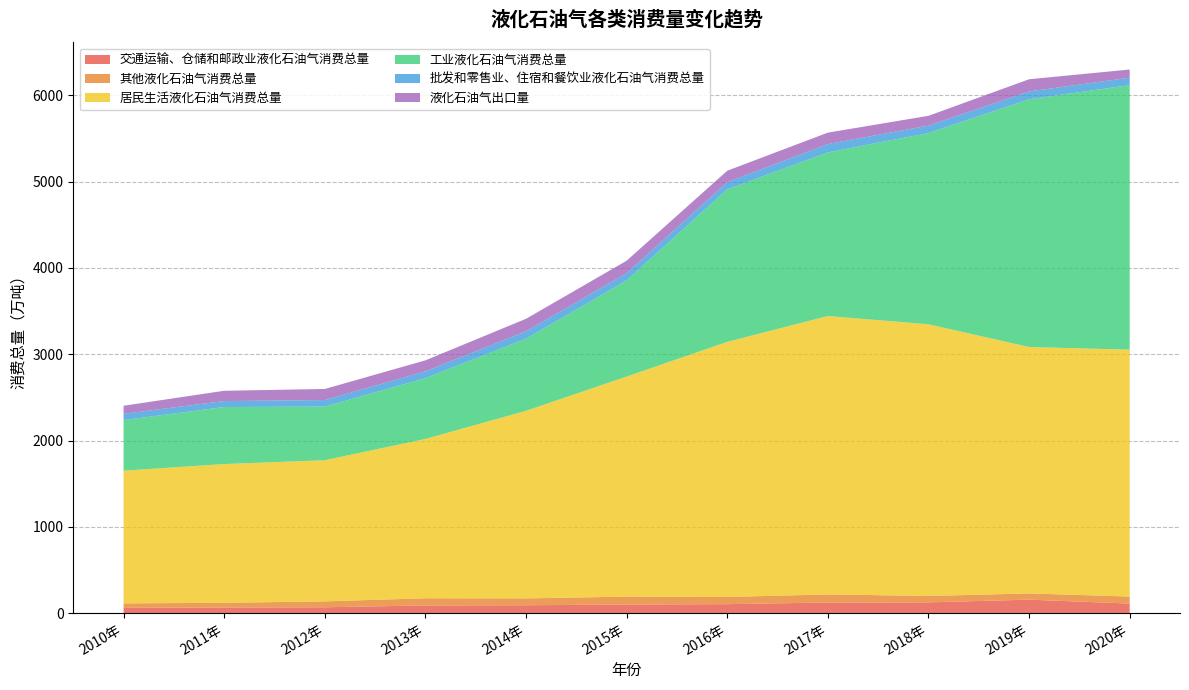

Reading right to left, transcribe all the data shown in this chart.

交通运输、仓储和邮政业液化石油气消费总量: 2020年=111.2	2019年=156.5	2018年=125.1	2017年=123.7	2016年=104.2	2015年=100.3	2014年=91.8	2013年=89.3	2012年=68.1	2011年=65.5	2010年=61.0
其他液化石油气消费总量: 2020年=81.1	2019年=72.2	2018年=74.4	2017年=93.5	2016年=83.5	2015年=91.4	2014年=79.4	2013年=83.4	2012年=68.5	2011年=54.8	2010年=52.6
居民生活液化石油气消费总量: 2020年=2860.4	2019年=2854.7	2018年=3147.3	2017年=3225.0	2016年=2955.4	2015年=2549.3	2014年=2173.1	2013年=1845.6	2012年=1635.4	2011年=1607.2	2010年=1537.0
工业液化石油气消费总量: 2020年=3064.8	2019年=2870.3	2018年=2215.5	2017年=1896.3	2016年=1766.8	2015年=1113.9	2014年=835.0	2013年=705.1	2012年=621.0	2011年=661.0	2010年=586.8
批发和零售业、住宿和餐饮业液化石油气消费总量: 2020年=85.9	2019年=90.9	2018年=86.2	2017年=96.4	2016年=83.6	2015年=84.0	2014年=86.6	2013年=78.5	2012年=76.0	2011年=69.0	2010年=72.6
液化石油气出口量: 2020年=94.9	2019年=140.9	2018年=113.5	2017年=132.2	2016年=132.3	2015年=144.2	2014年=144.4	2013年=126.9	2012年=128.2	2011年=119.1	2010年=93.0